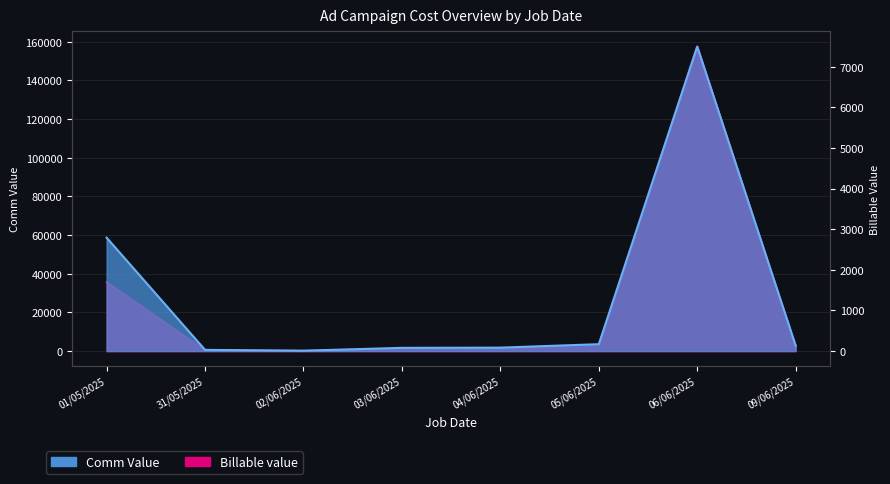

Between 06/06/2025 and 05/06/2025, which is larger?

06/06/2025